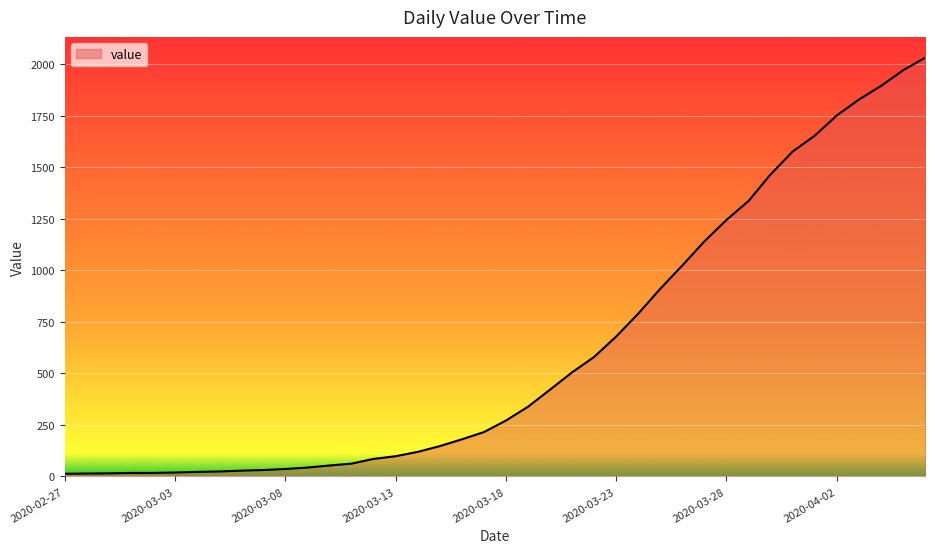

What is the greatest value displayed?

2032